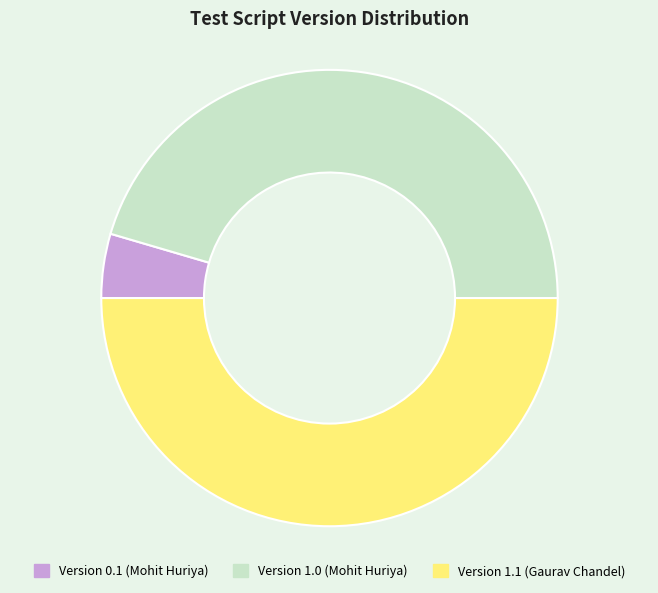

Rank the categories by value from highest to lowest.

Version 1.1 (Gaurav Chandel), Version 1.0 (Mohit Huriya), Version 0.1 (Mohit Huriya)